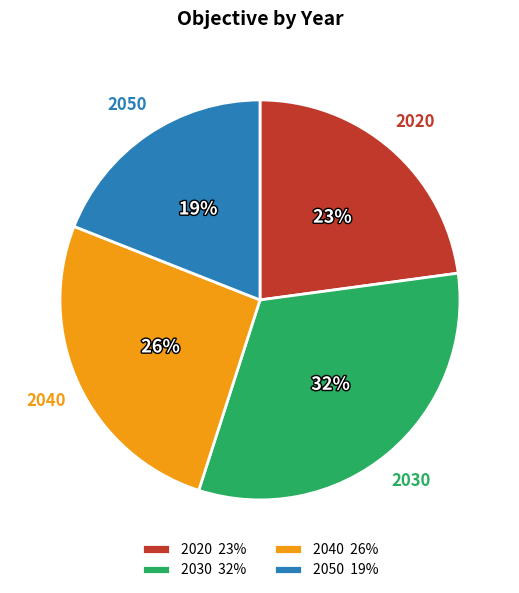

Which has a higher value, 2040 or 2030?

2030